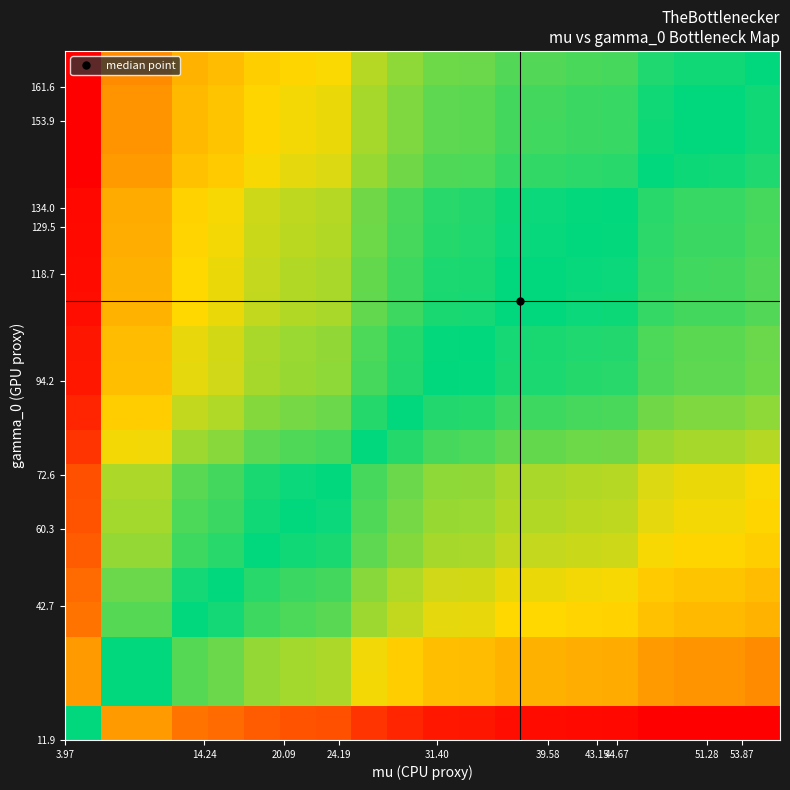

What is the greatest value displayed?

2.7